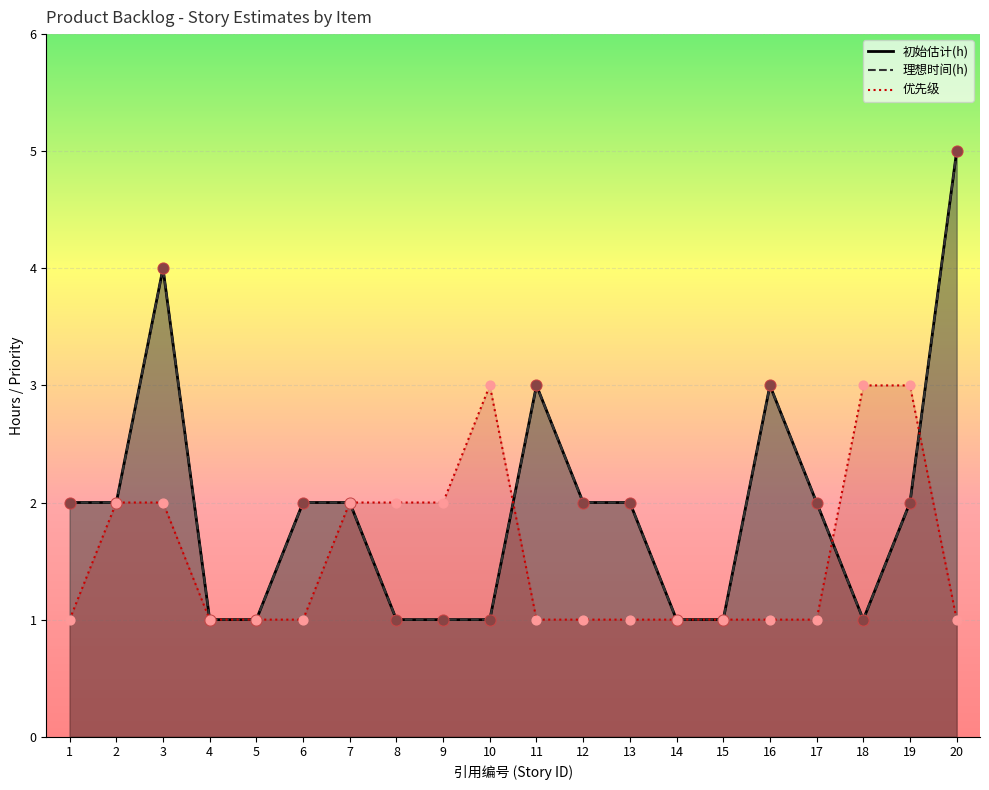

Is the value of 初始估计(h) at 19 greater than the value of 优先级 at 7?

No